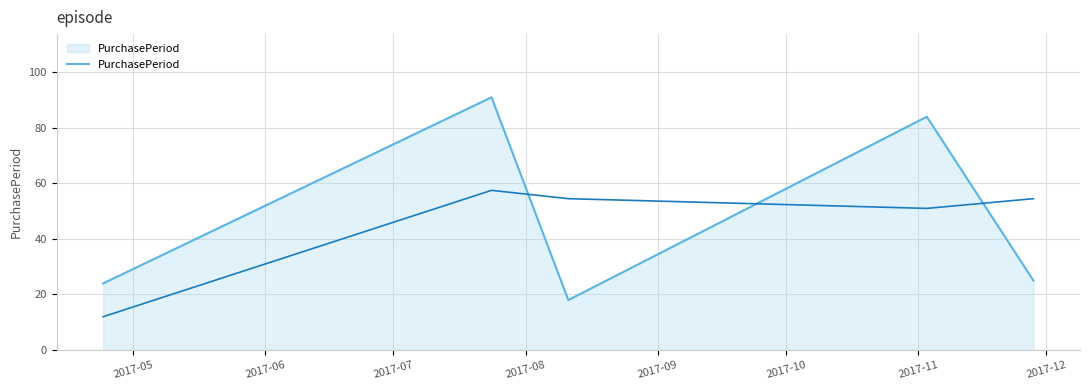

What is the maximum value for PurchasePeriod?

91